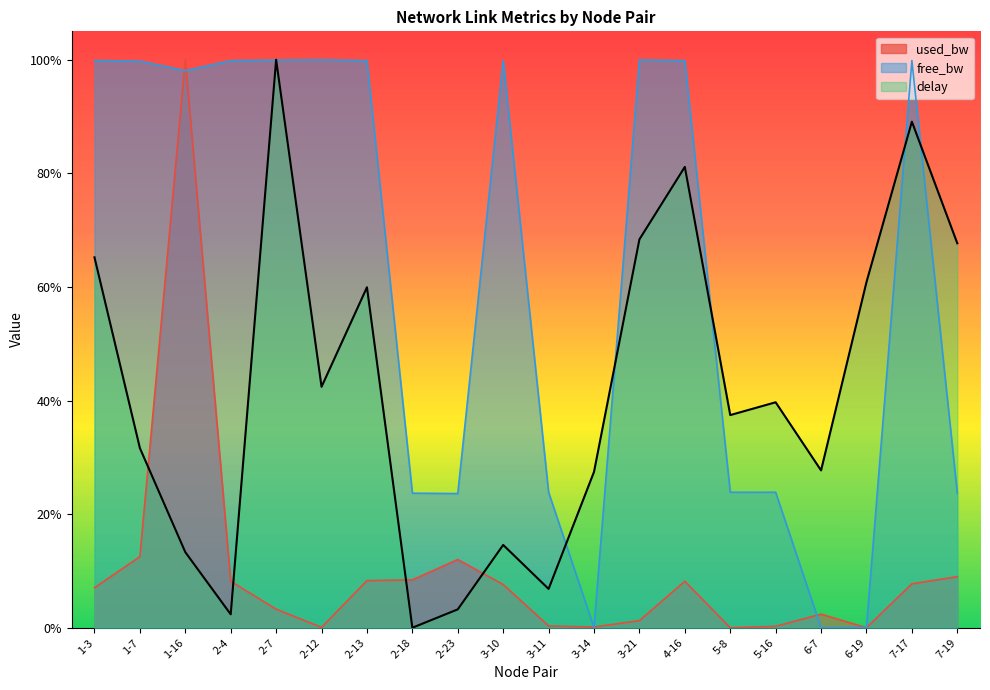

At how many categories does at least one series exceed 0?

20